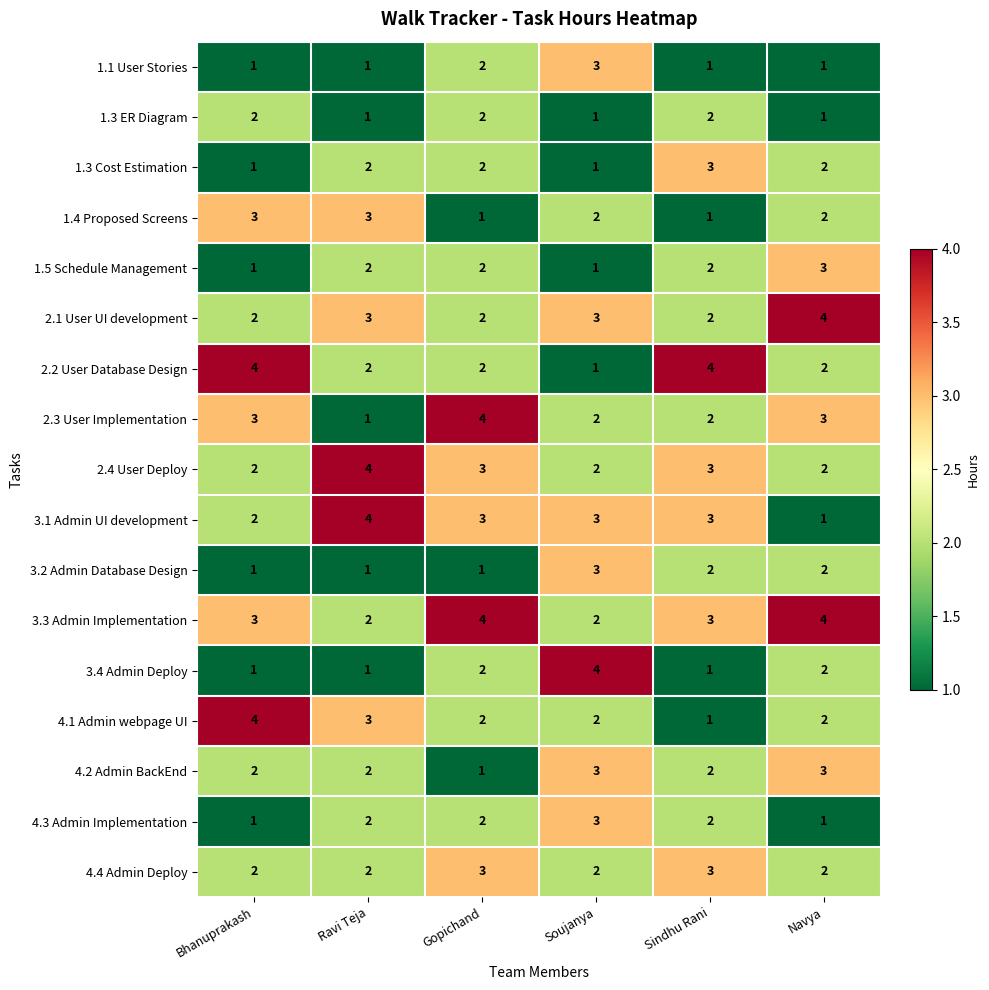

What is the minimum value shown in the chart?

1